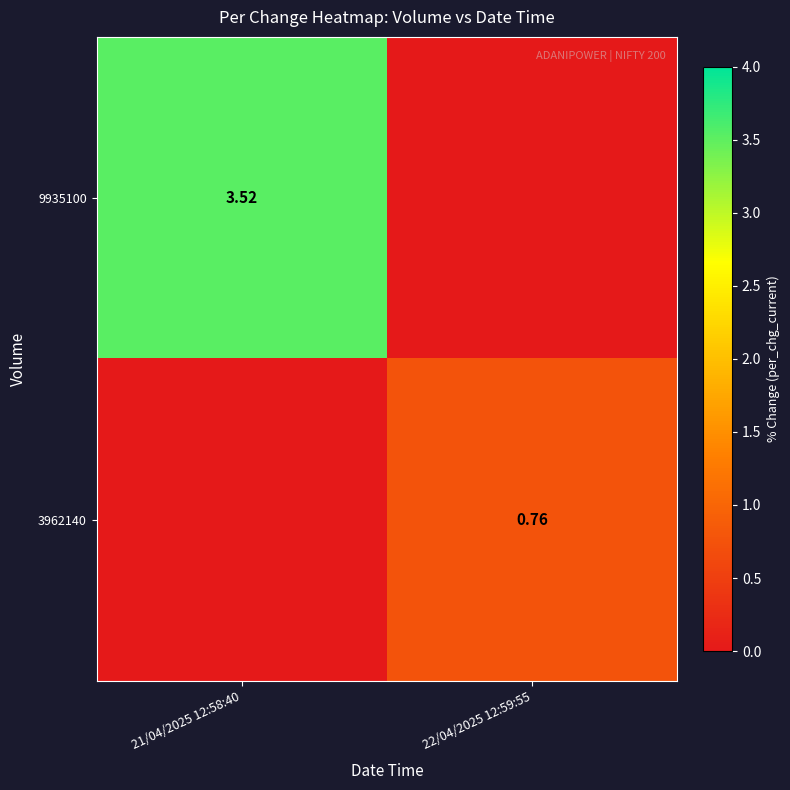

How many series are shown in this chart?

2